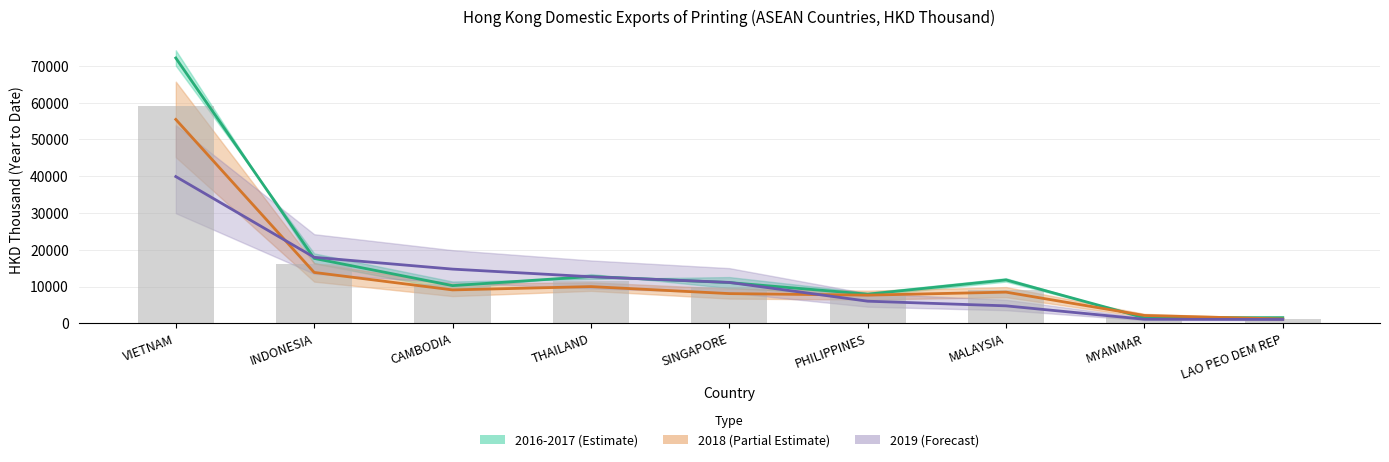

Reading left to right, transcribe all the data shown in this chart.

2016-2017 (Estimate): VIETNAM=72177.9	INDONESIA=17645.2	CAMBODIA=10239.3	THAILAND=12714.5	SINGAPORE=11071.7	PHILIPPINES=7914.3	MALAYSIA=11793.9	MYANMAR=1492.5	LAO PEO DEM REP=1532.8
2018 (Partial Estimate): VIETNAM=55459.6	INDONESIA=13830.7	CAMBODIA=9072.6	THAILAND=9973.8	SINGAPORE=8067.1	PHILIPPINES=7649.3	MALAYSIA=8468.4	MYANMAR=2117.9	LAO PEO DEM REP=1156.1
2019 (Forecast): VIETNAM=39913.1	INDONESIA=17945.1	CAMBODIA=14732.7	THAILAND=12657.2	SINGAPORE=11111.2	PHILIPPINES=6001.2	MALAYSIA=4733.9	MYANMAR=1090.7	LAO PEO DEM REP=1030.2